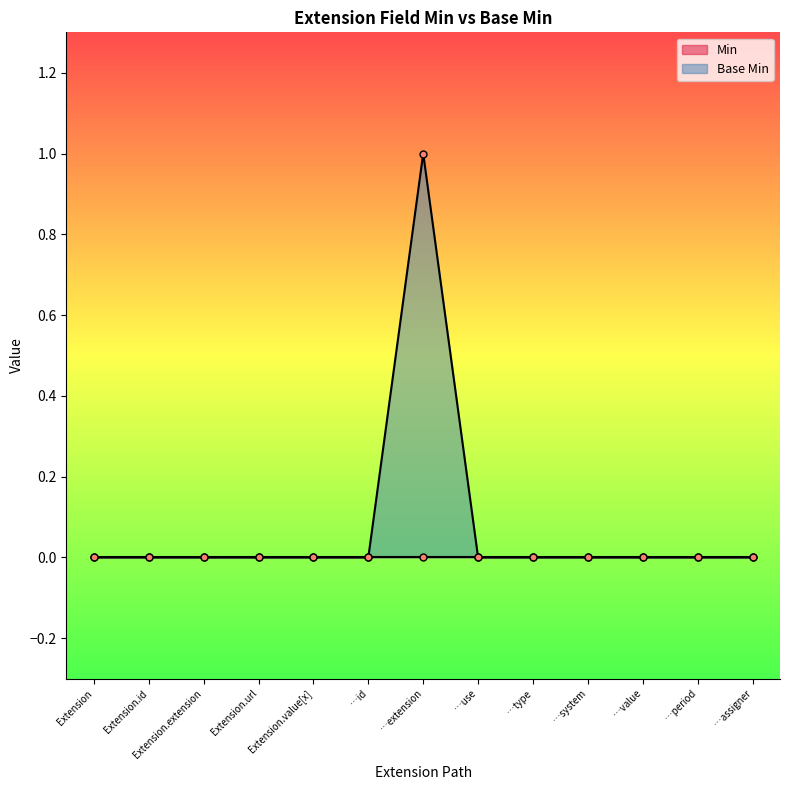

True or false: Base Min has a value of 0 at Extension.extension.

True